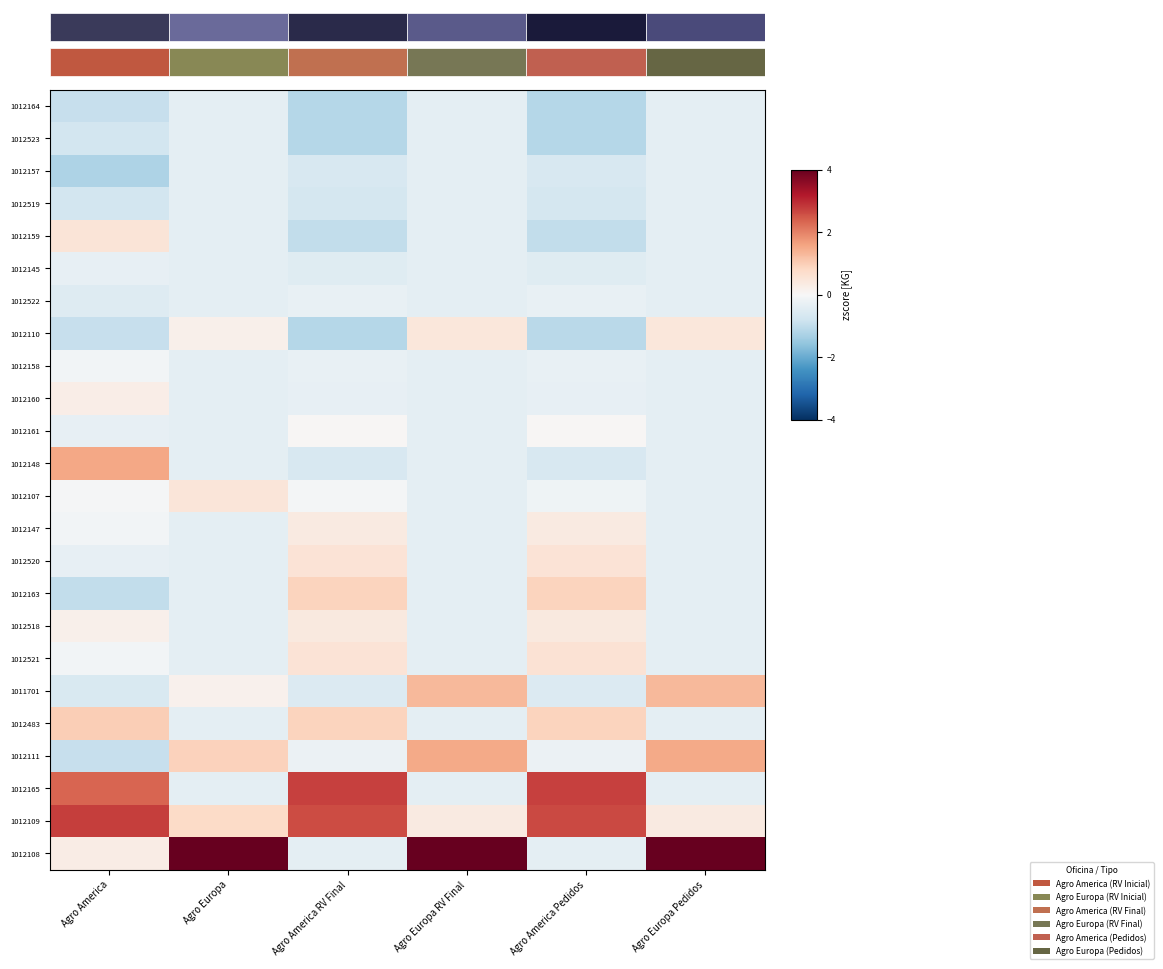

Rank the series by their maximum value, from highest to lowest.

1012108, 1012109, 1012165, 1012148, 1012111, 1011701, 1012483, 1012163, 1012521, 1012520, 1012159, 1012107, 1012110, 1012518, 1012147, 1012160, 1012161, 1012158, 1012522, 1012145, 1012164, 1012523, 1012157, 1012519